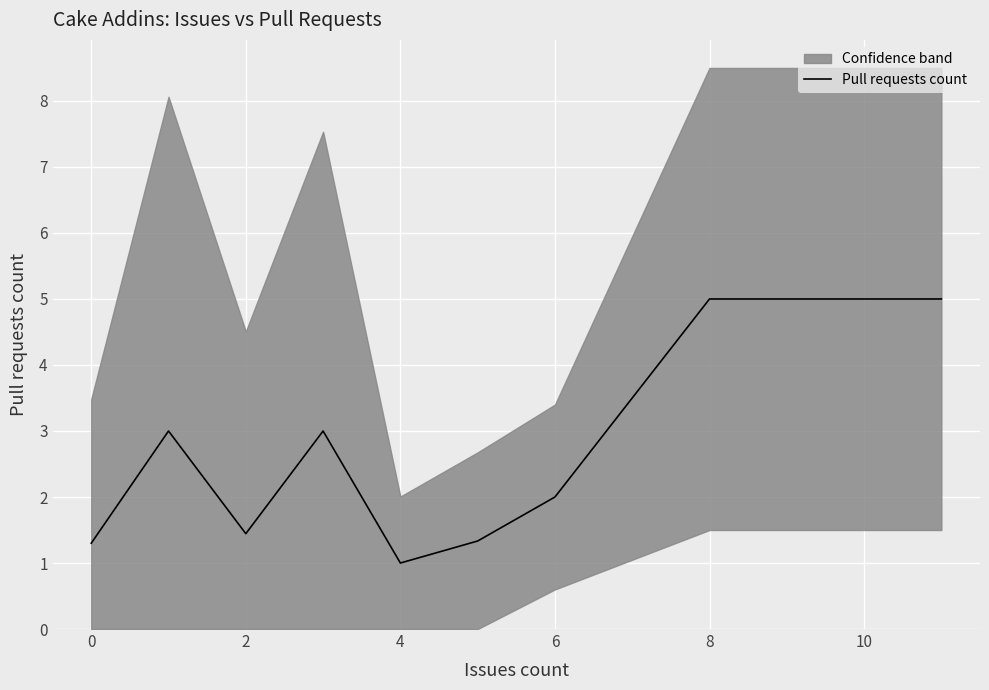

How many categories are shown in the chart?

9